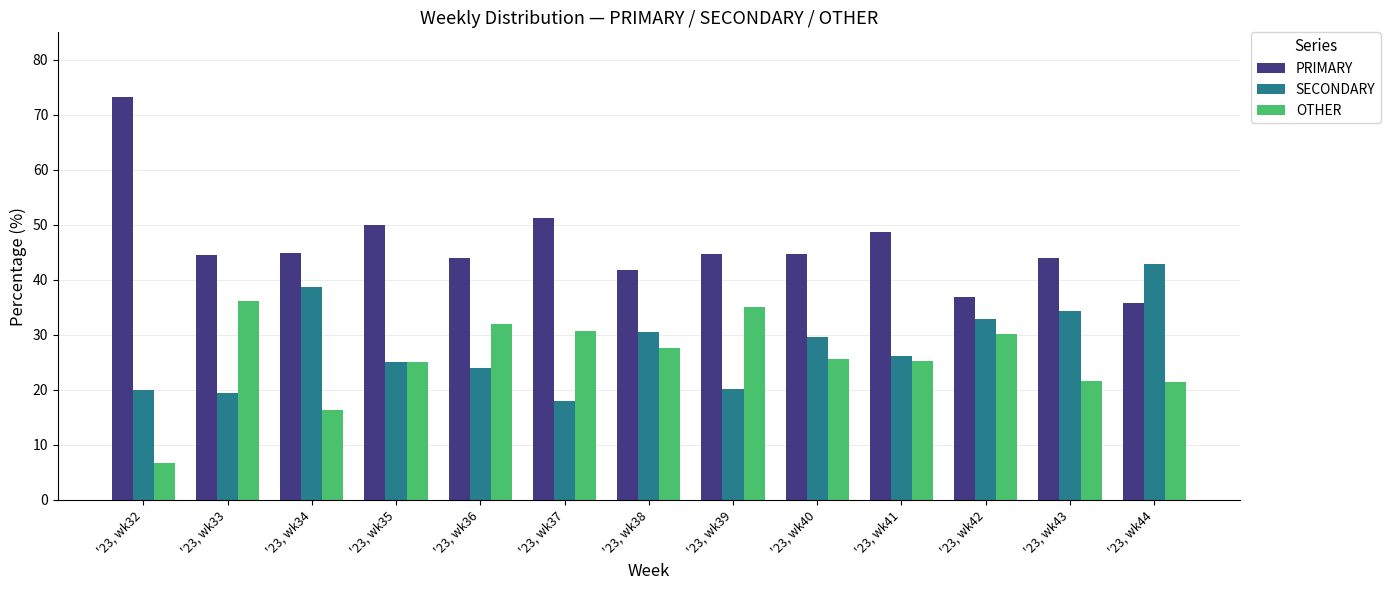

At how many categories does at least one series exceed 41?

12